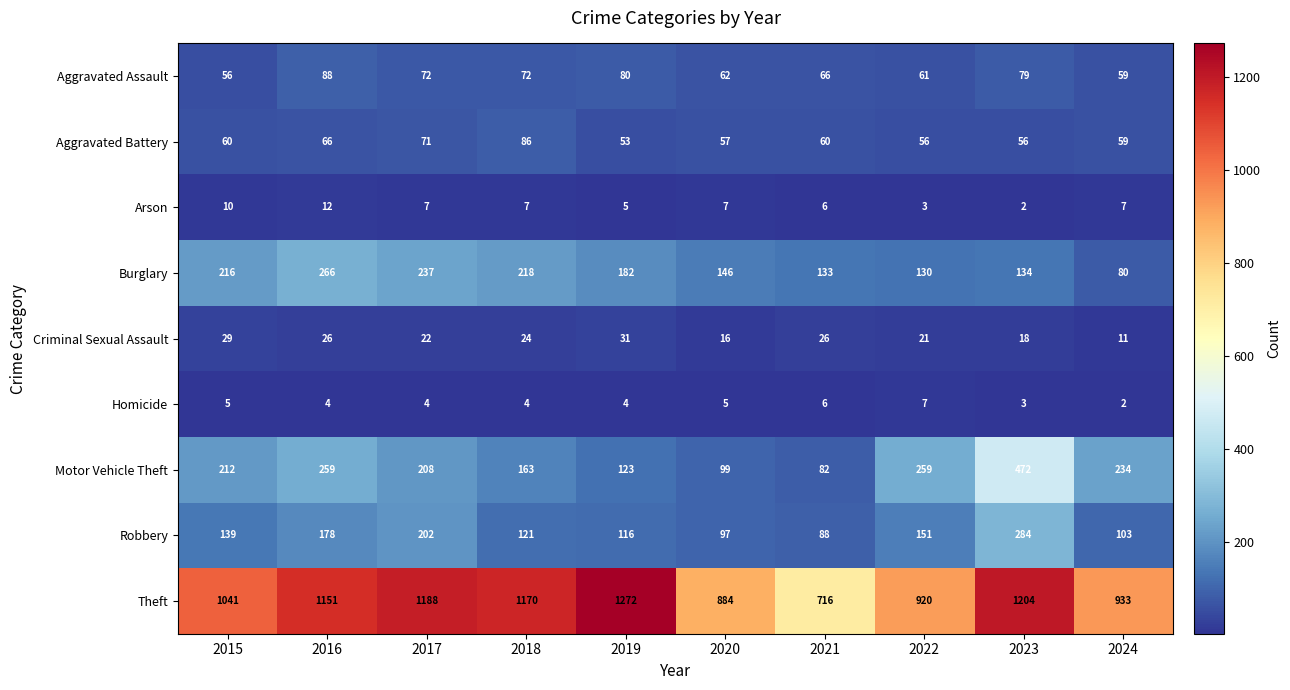

Read the Arson value at 2019, to the nearest 5.

5